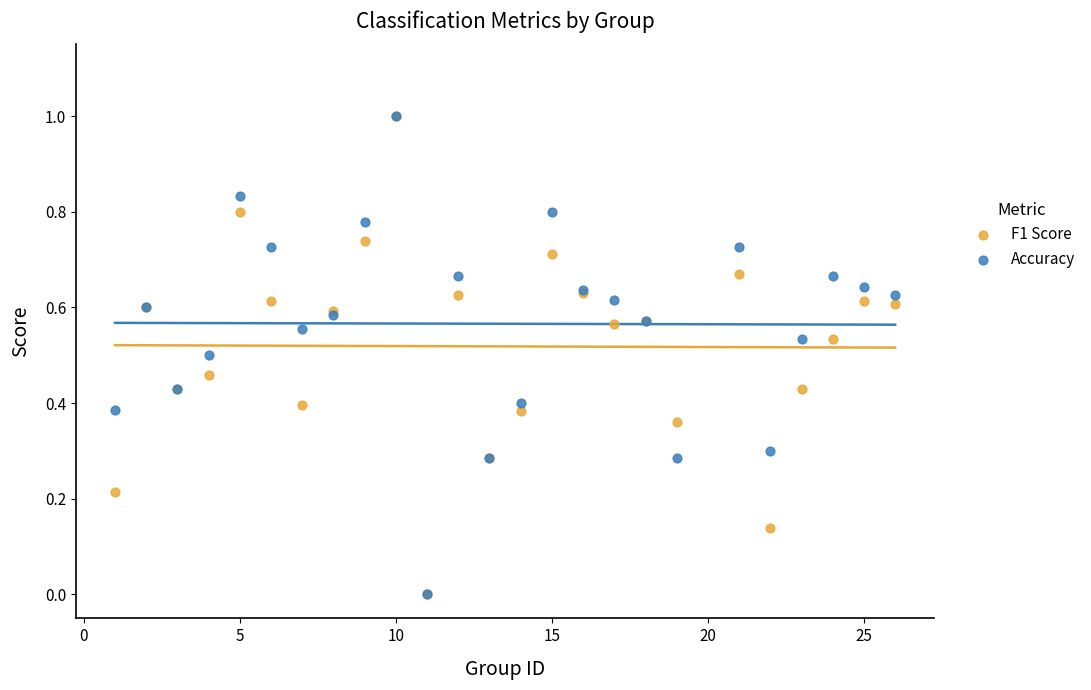

What are all the series names shown in the legend?

F1 Score, Accuracy